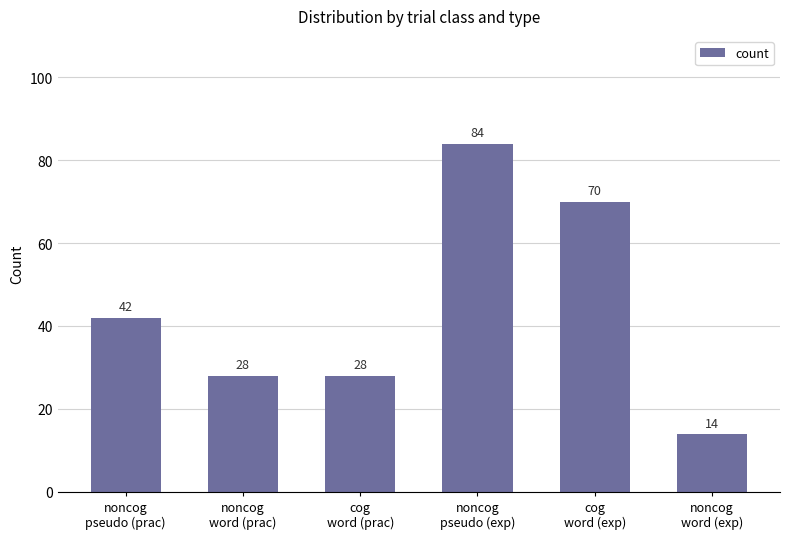

Is it true that the value at noncog
pseudo (exp) is 84?

True